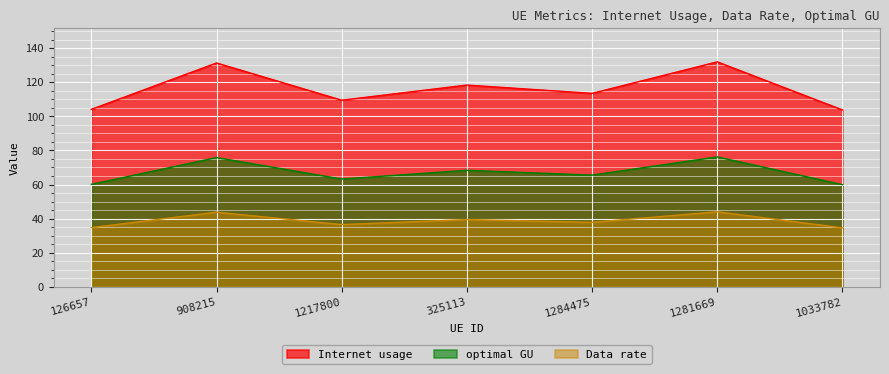

What is the label of the 2nd point from the left?

908215